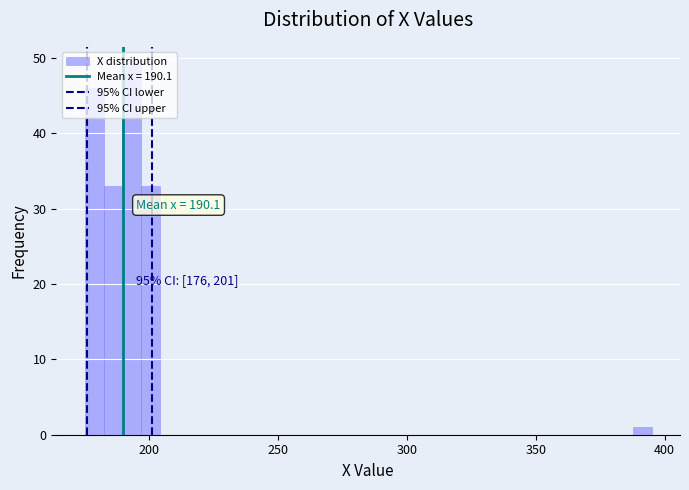

Read against the x-axis, roughly where is the centre of the tallest bar?

195